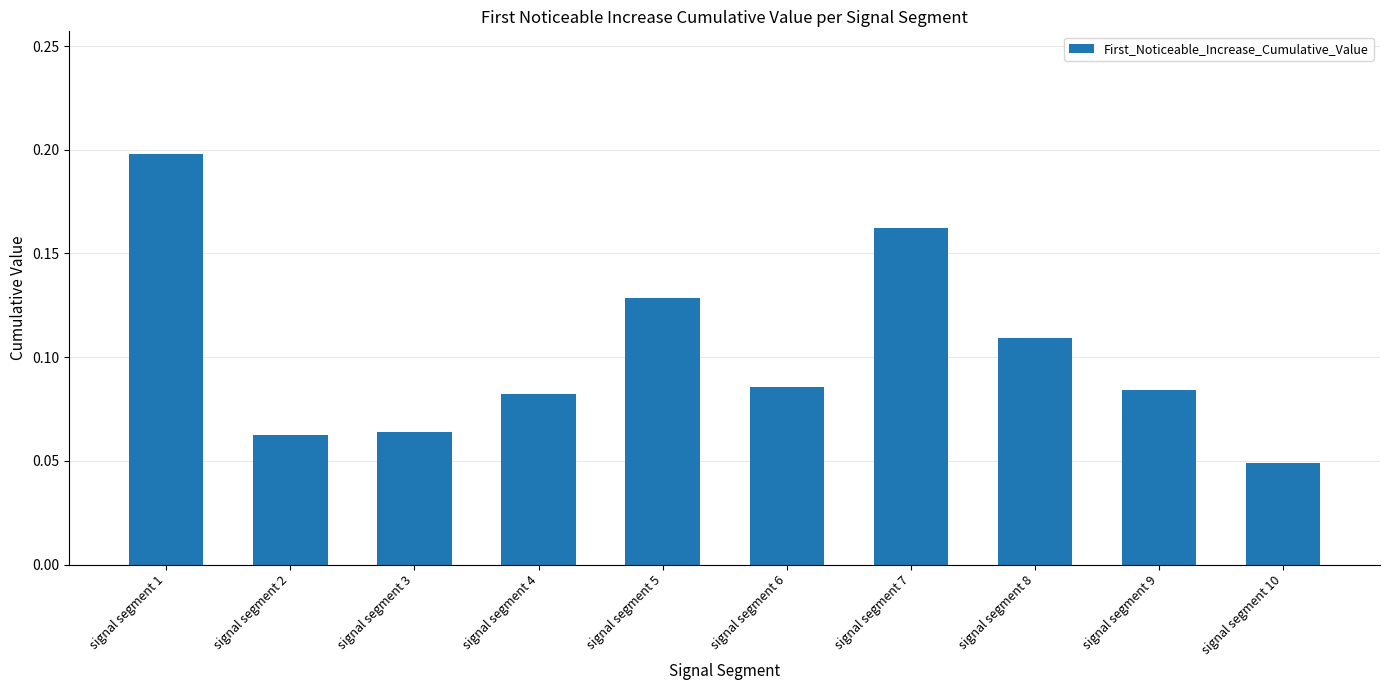

Is it true that the value at signal segment 4 is 0.0?

False